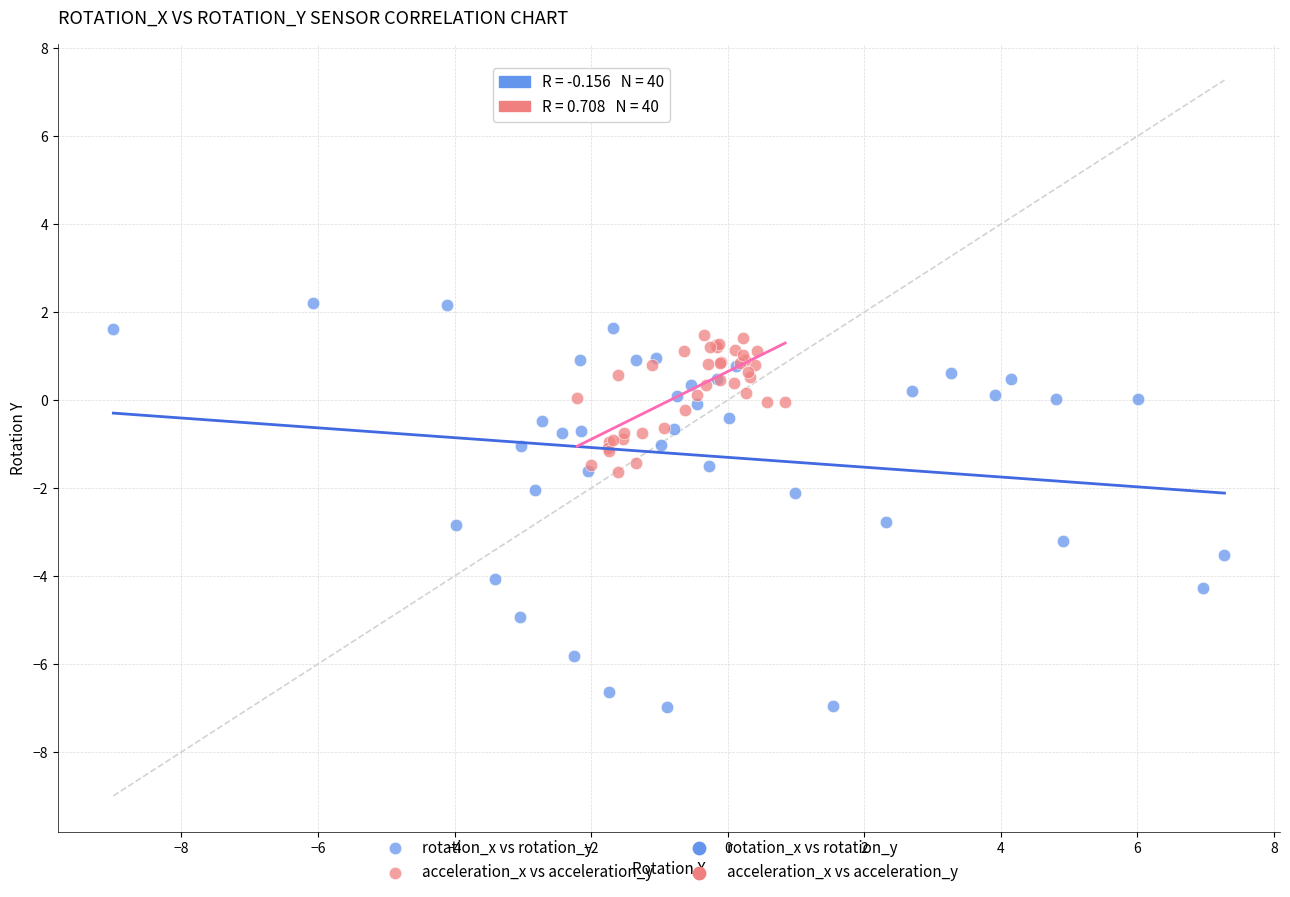

Which series reaches the minimum Y coordinate?

rotation_x vs rotation_y